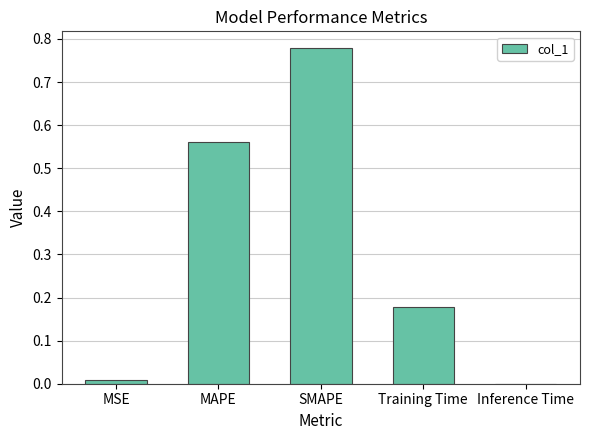

Which category has the highest value across all series?

SMAPE